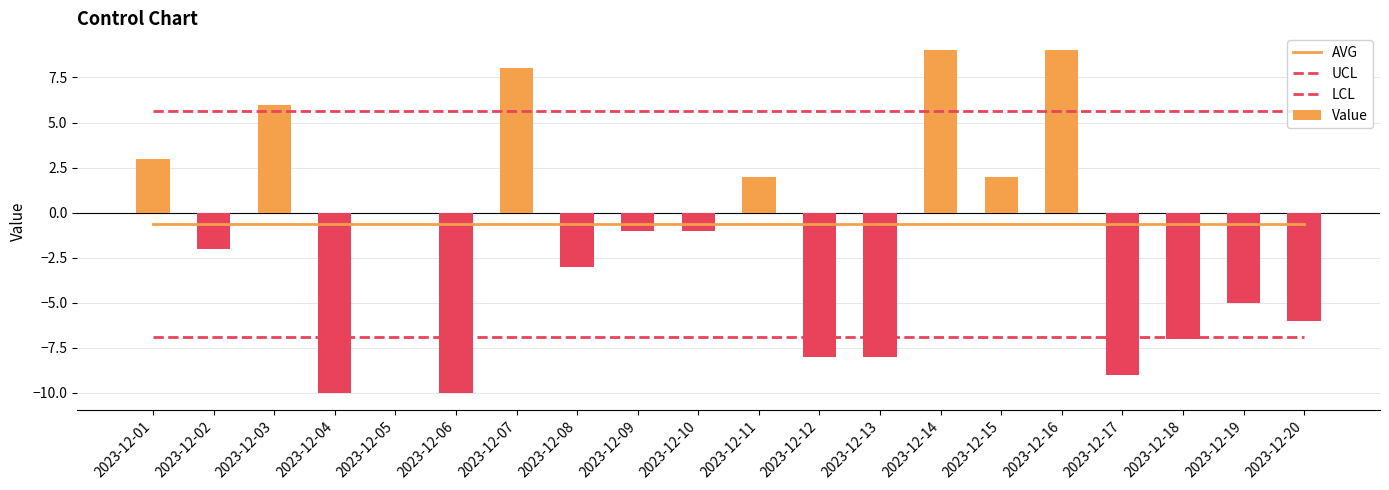

Which series has the widest spread of values?

Value